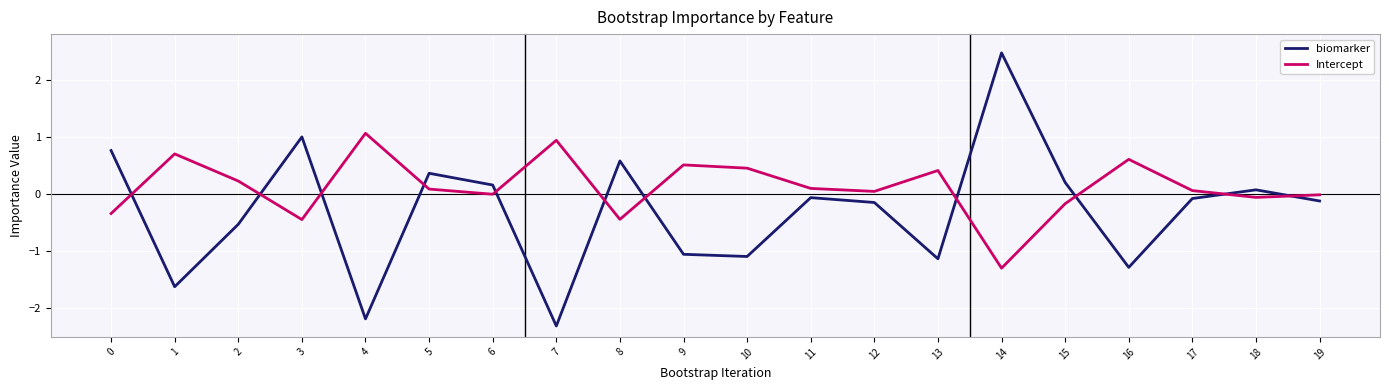

Is this an area chart (filled region under the line)?

No